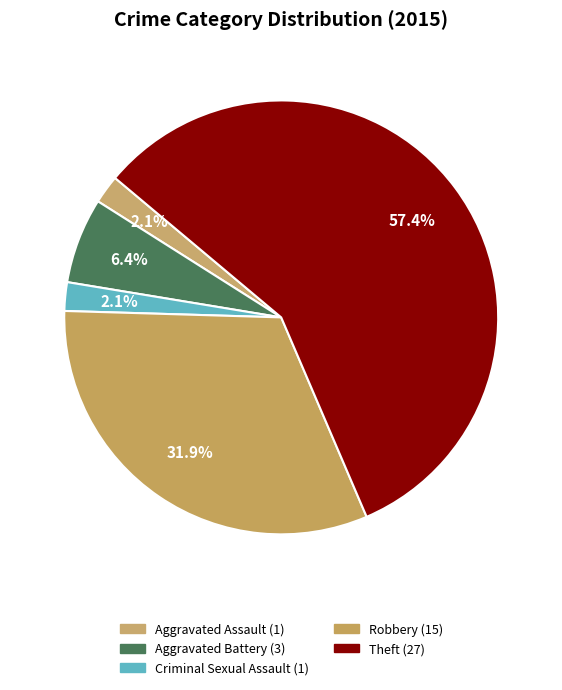

True or false: Criminal Sexual Assault accounts for 1% of the total.

False